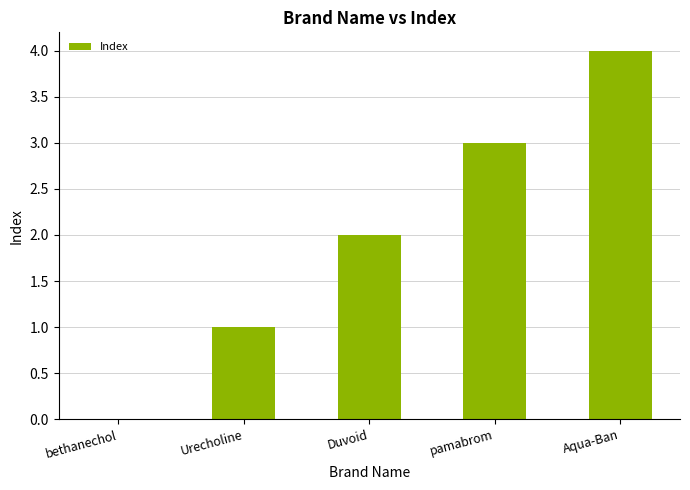

Reading left to right, what are all the values shown in this chart?

bethanechol=0	Urecholine=1	Duvoid=2	pamabrom=3	Aqua-Ban=4